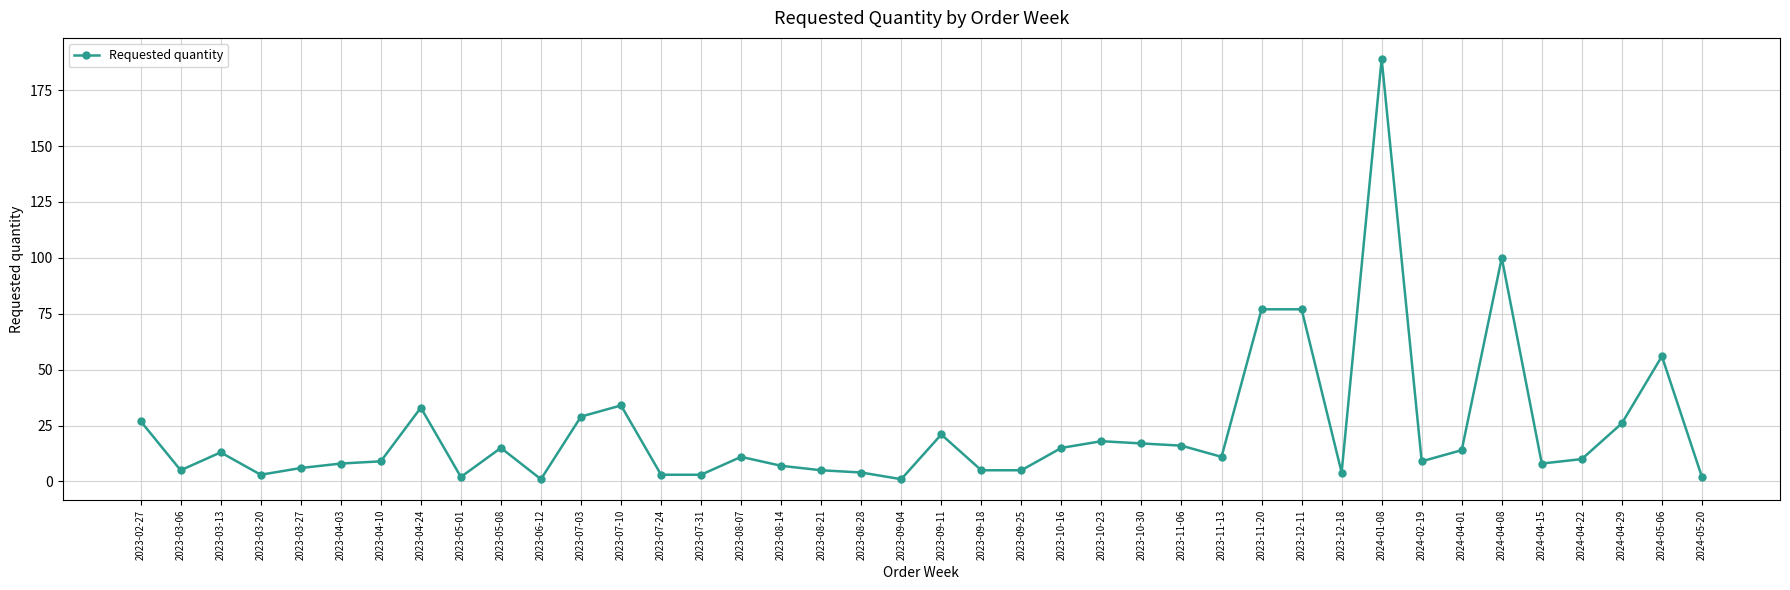

At which category does the data reach its first local peak?

2023-03-13